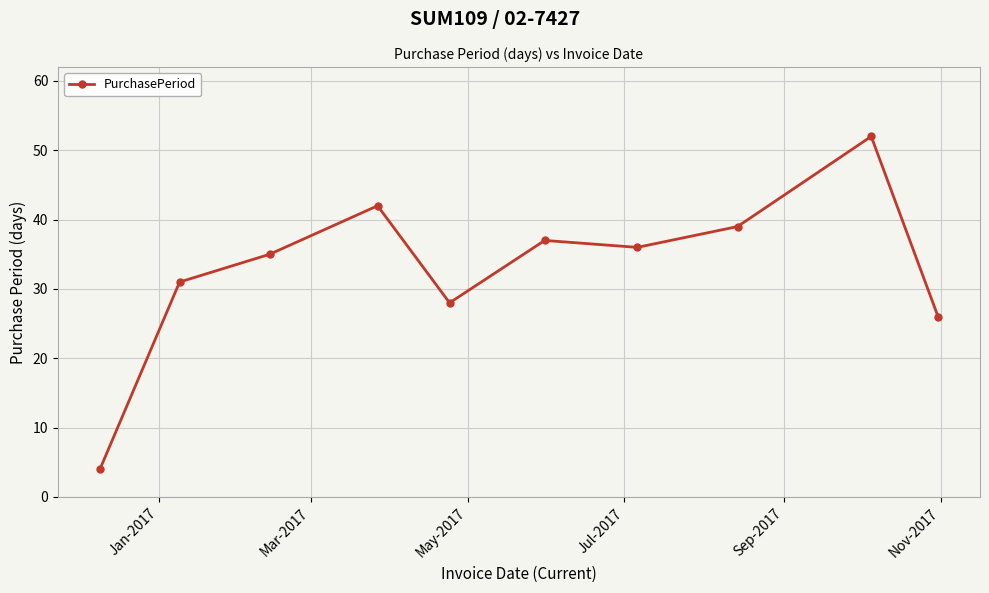

What is the value of the 10th point from the left?

26